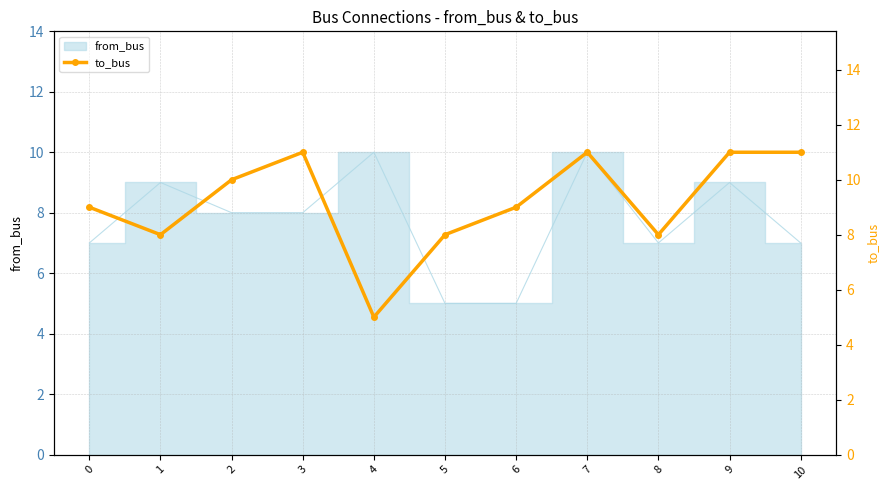

What is the maximum value shown in the chart?

11